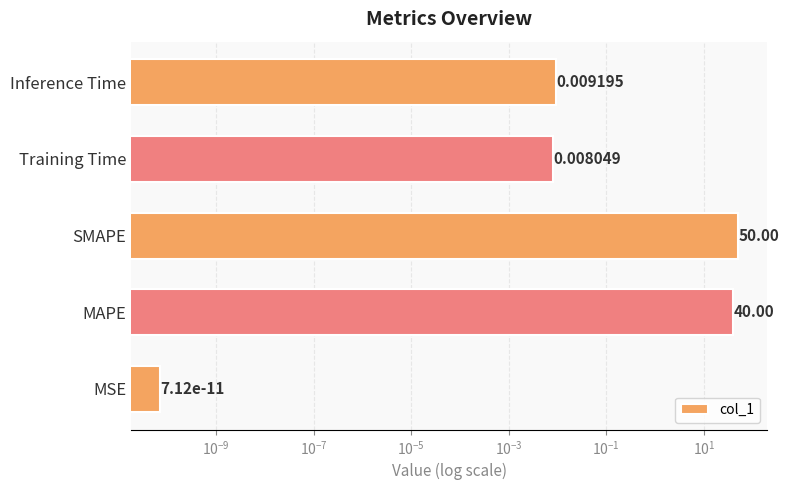

The value at Inference Time is 0.0. True or false?

True